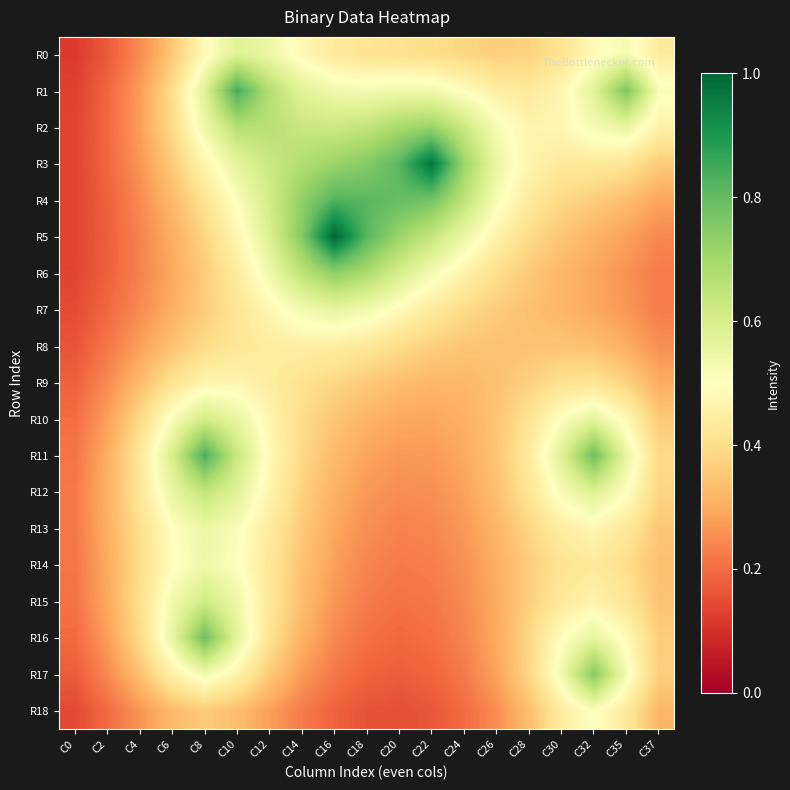

What is the minimum value shown in the chart?

0.1